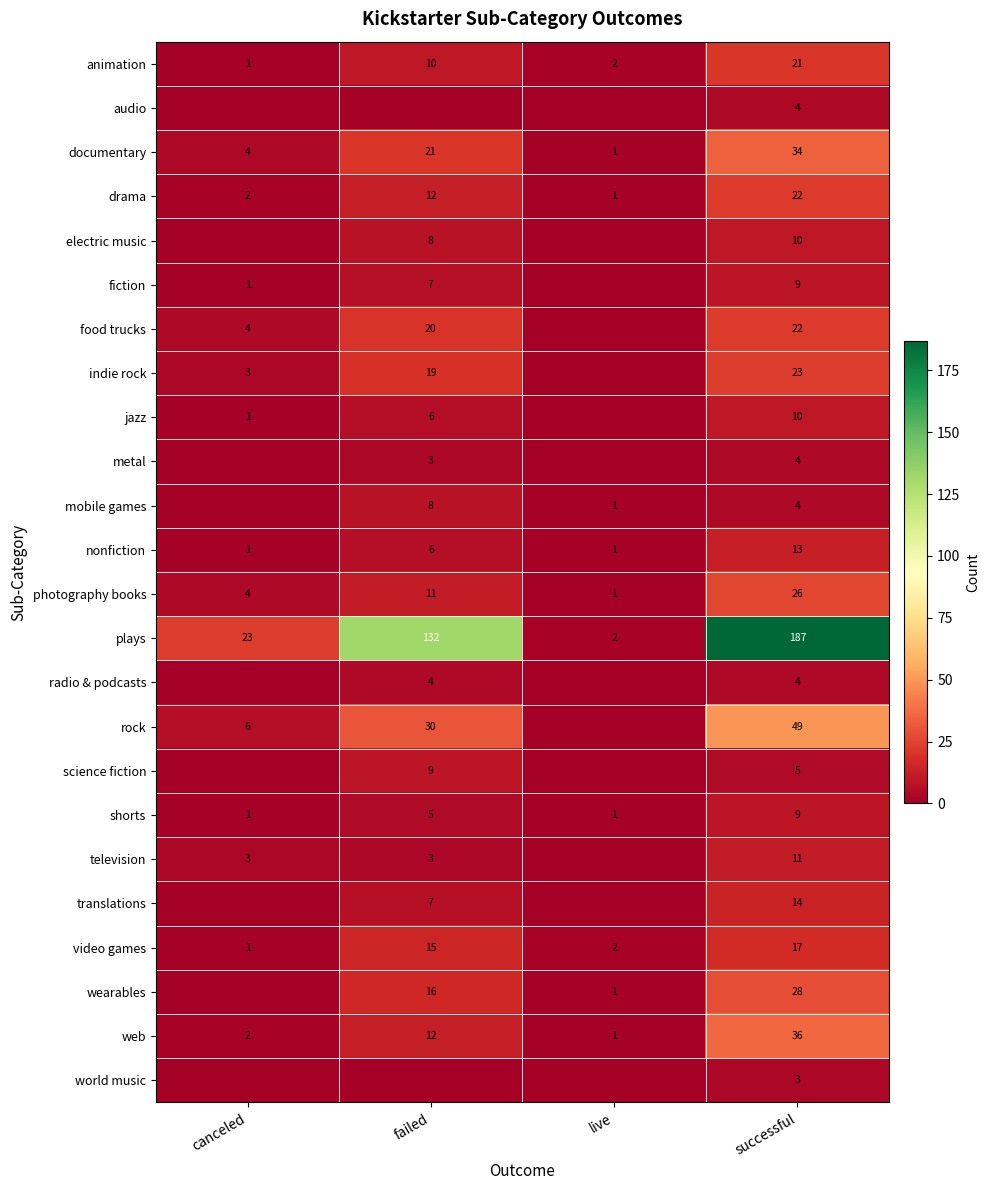

What is the spread (max minus min) of values at successful?

184